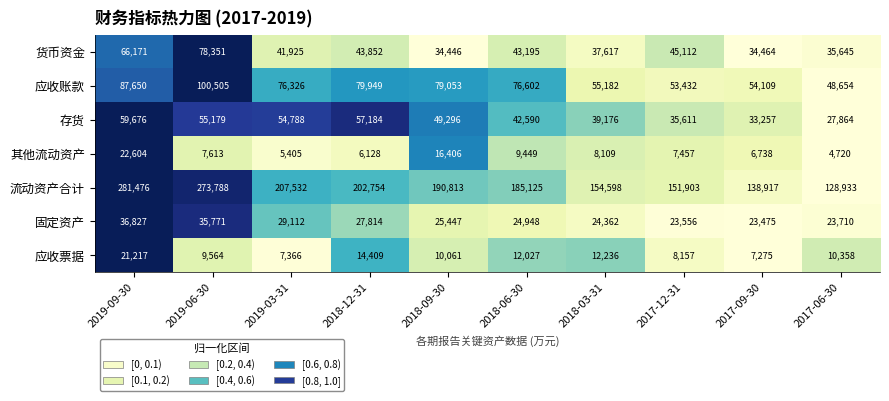

What is the average value of the 其他流动资产 series?

9463